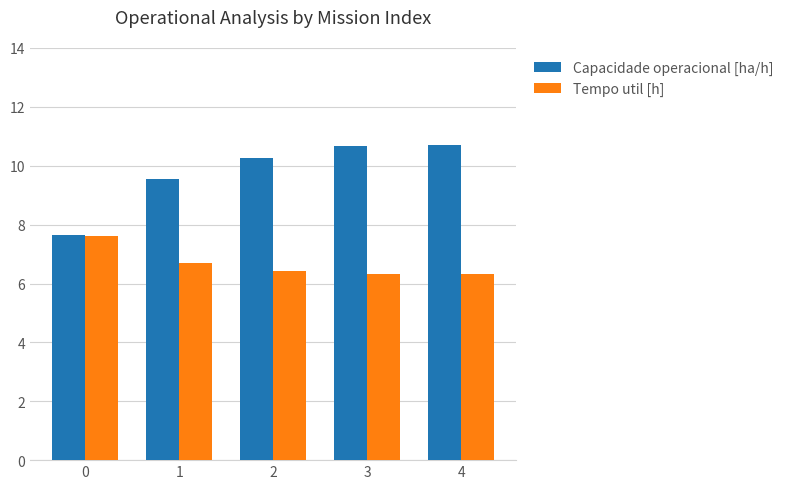

Read the Tempo util [h] value at 4.

6.3